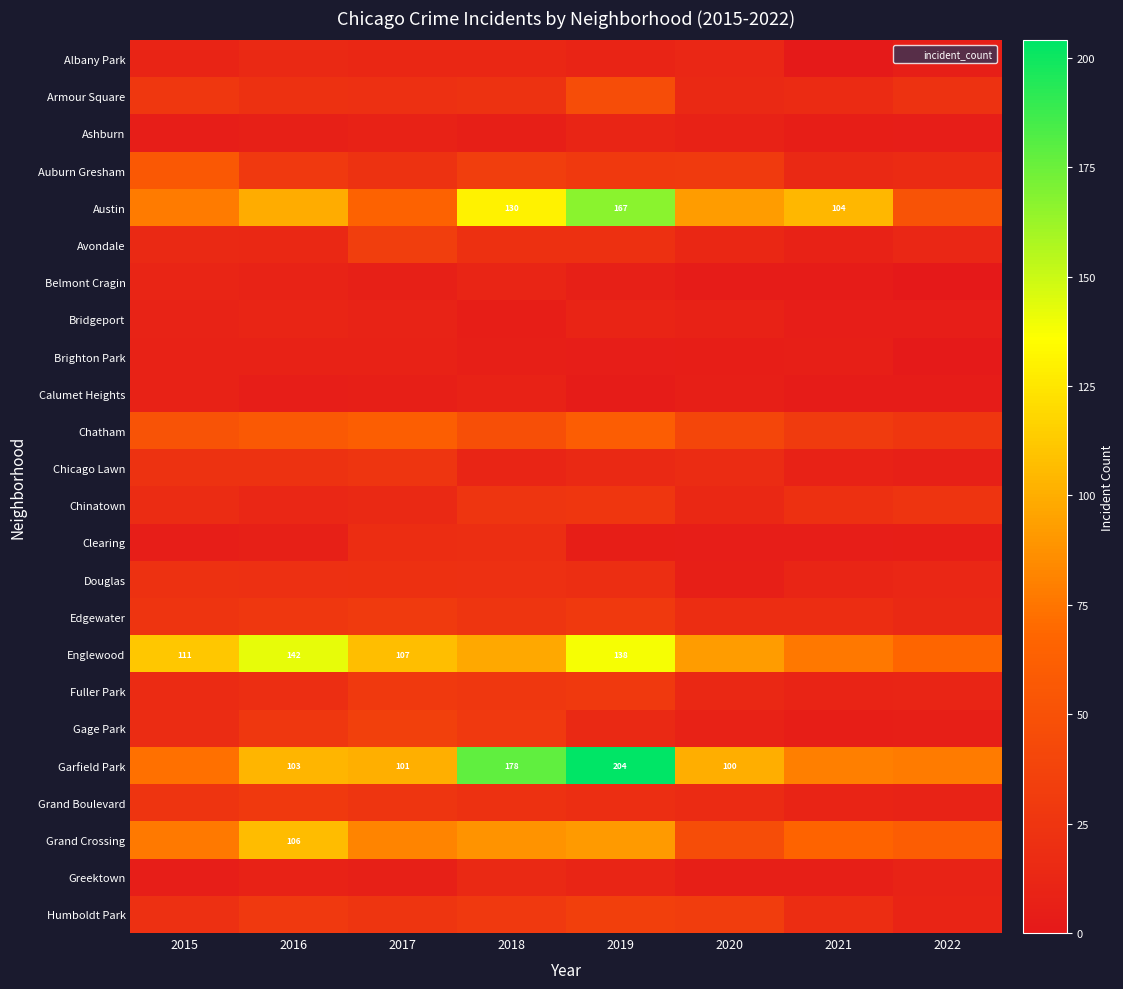

What is the total value across all series at 2015?

709